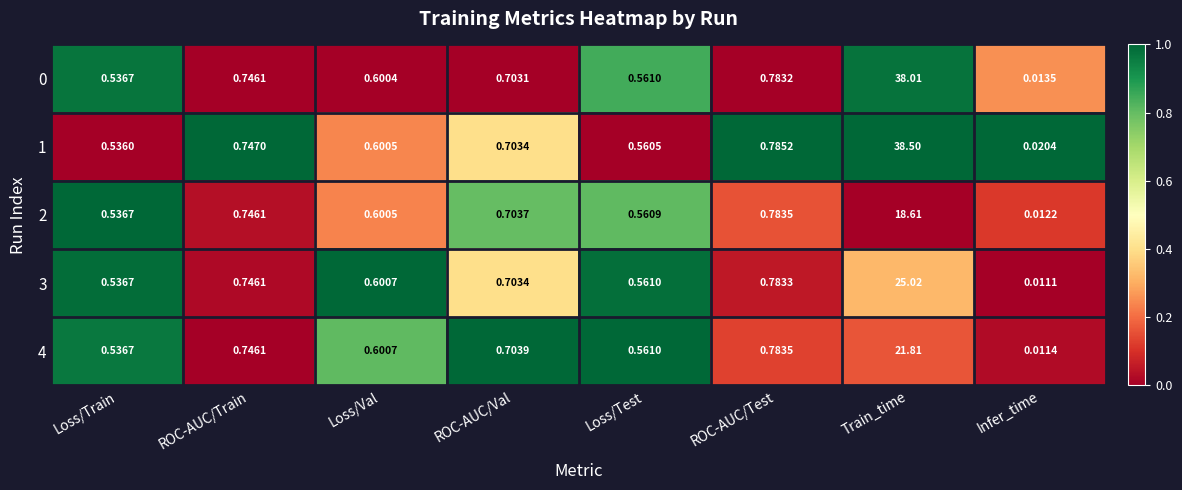

Where is 1 nearest to the value 19?

ROC-AUC/Test